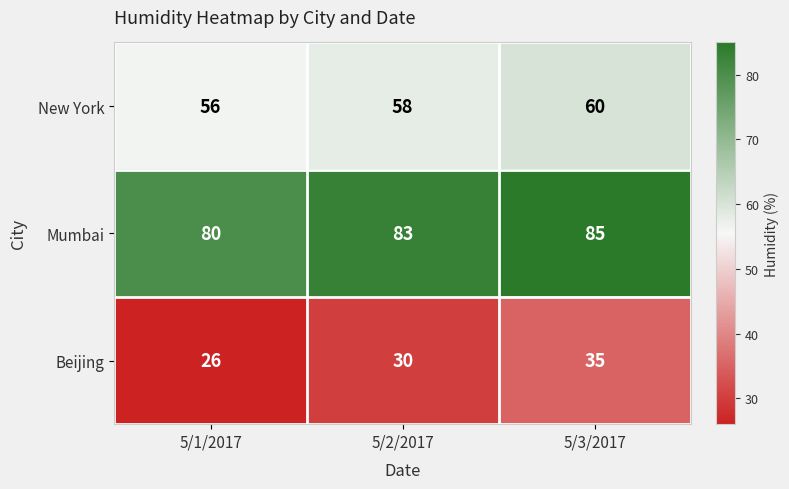

At how many categories does at least one series exceed 57?

3